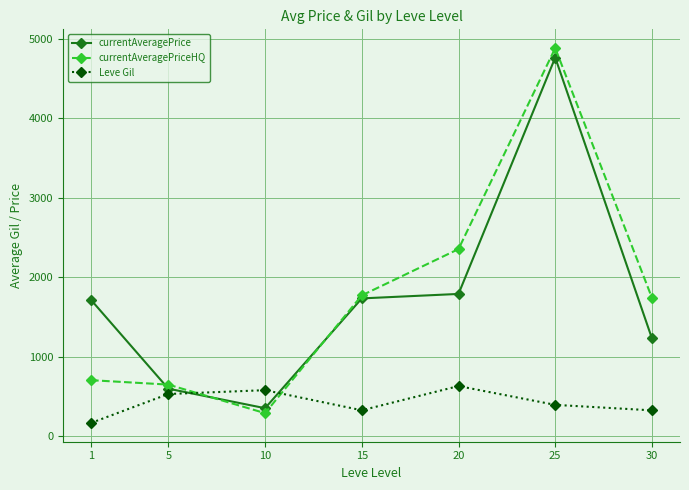

List the series in order of their peak value, lowest first.

Leve Gil, currentAveragePrice, currentAveragePriceHQ